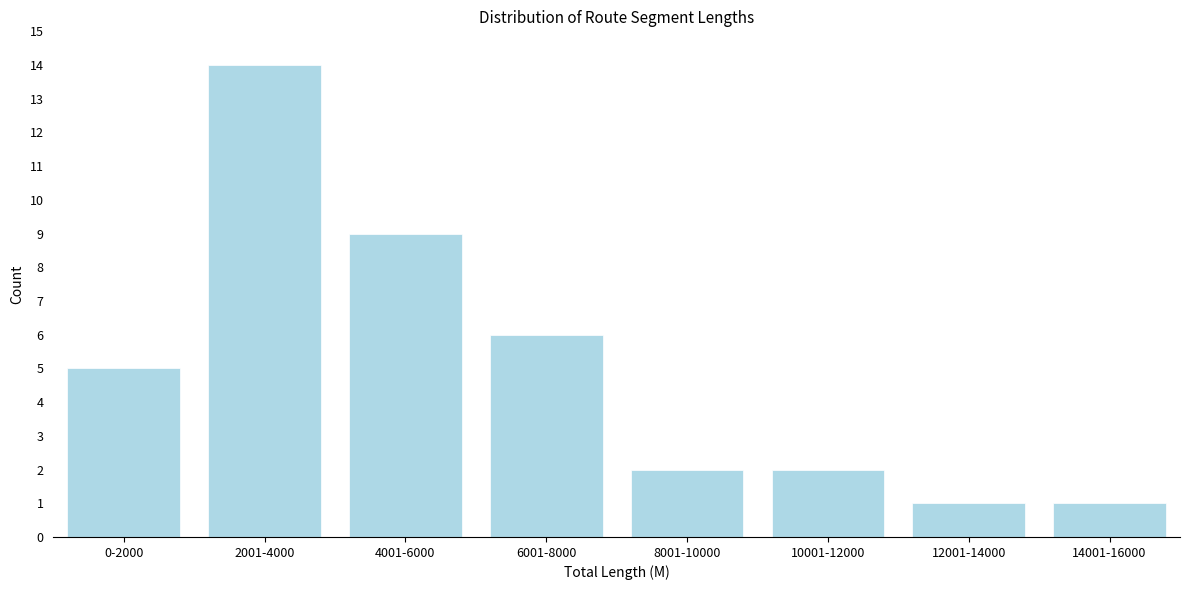

Reading left to right, transcribe all the data shown in this chart.

5	14	9	6	2	2	1	1